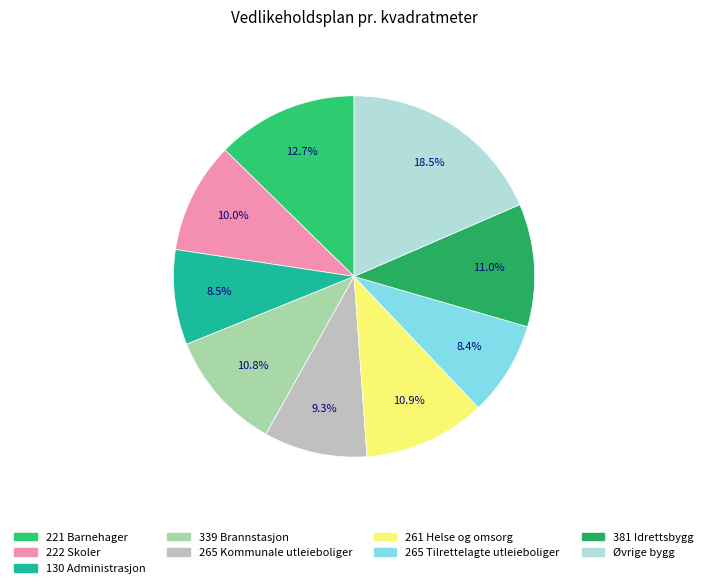

Count the number of slices in the pie.

9